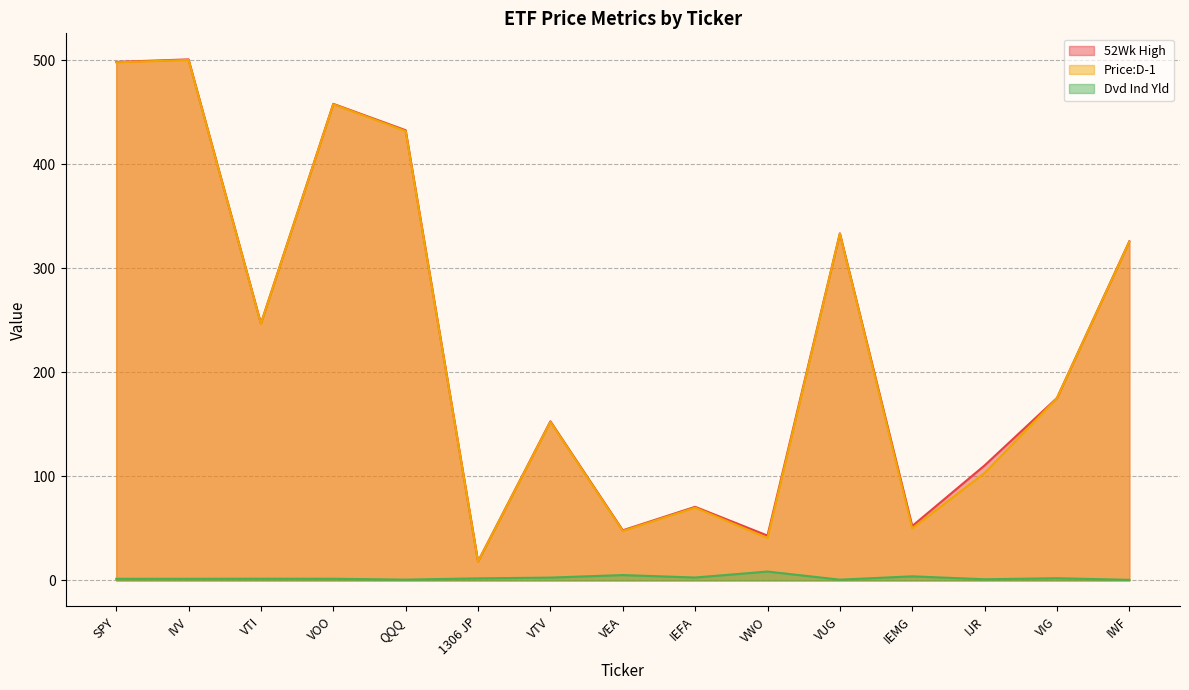

Which series has the largest total across all categories?

52Wk High